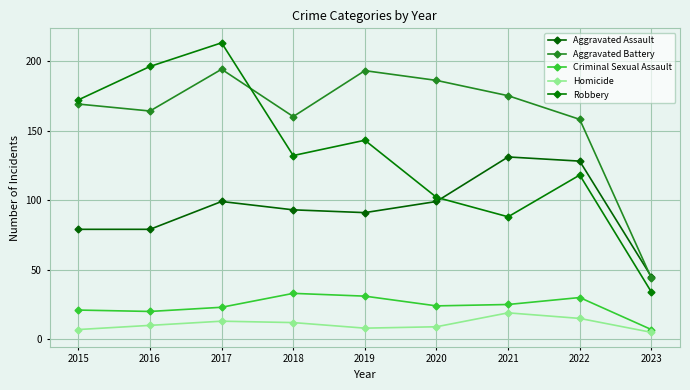

Is the value of Robbery at 2019 greater than the value of Aggravated Battery at 2018?

No